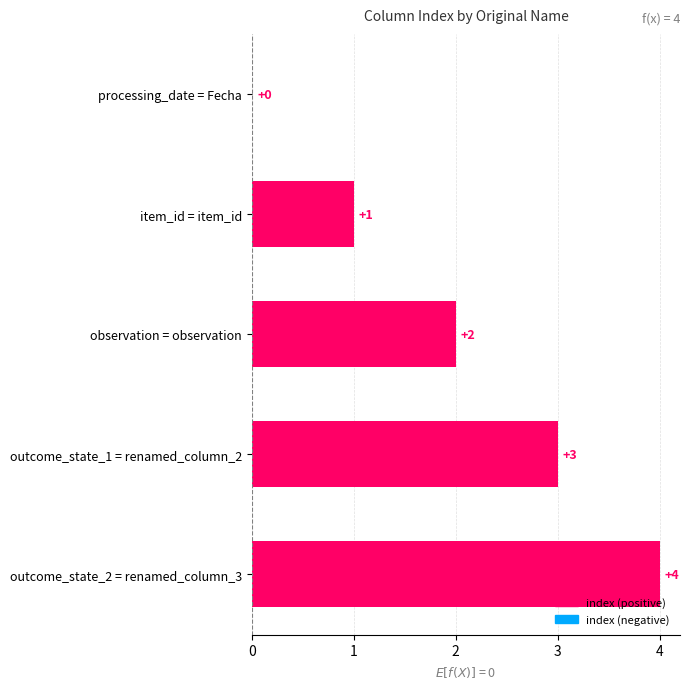

Is it true that the value at outcome_state_2 = renamed_column_3 is 6?

False